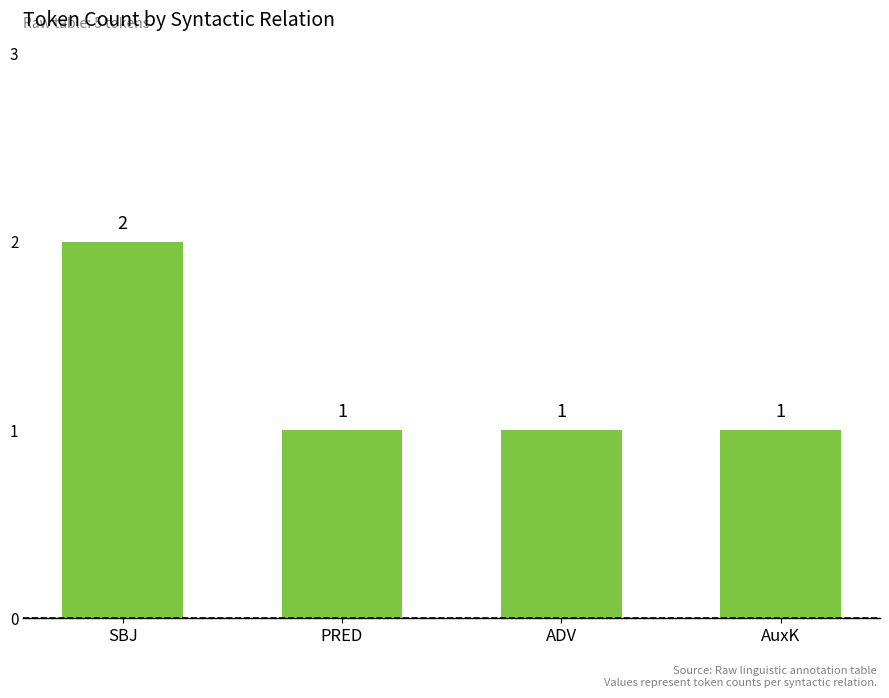

The value at SBJ is 2. True or false?

True